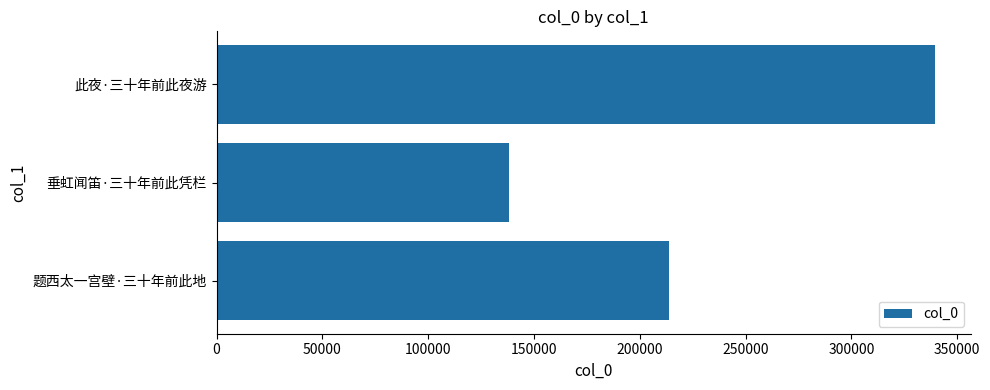

Reading top to bottom, extract all data points from this chart.

此夜·三十年前此夜游=339354	垂虹闻笛·三十年前此凭栏=138318	题西太一宫壁·三十年前此地=213711